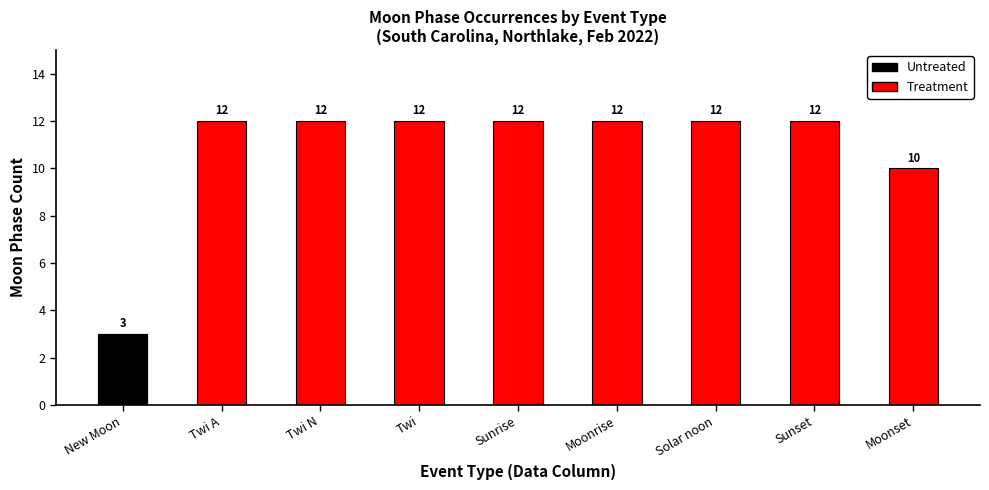

How many values are between 12 and 13?

7